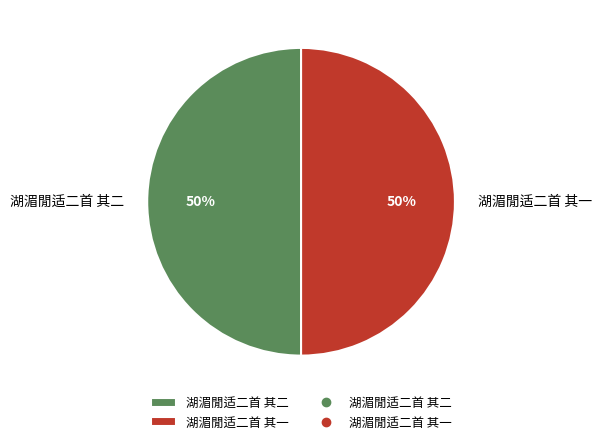

To the nearest percent, what portion does 湖湄閒适二首 其二 represent?

50%